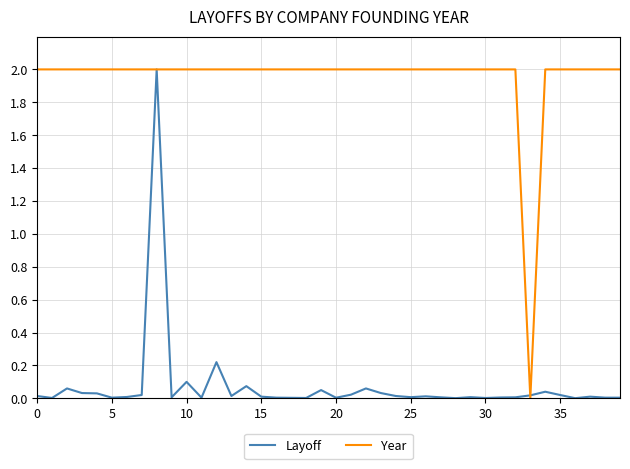

List the series in order of their overall mean, highest first.

Year, Layoff